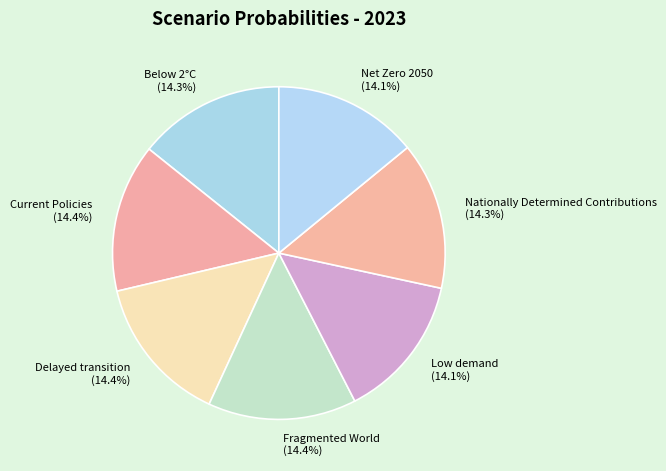

Is Net Zero 2050 the majority of the pie?

No